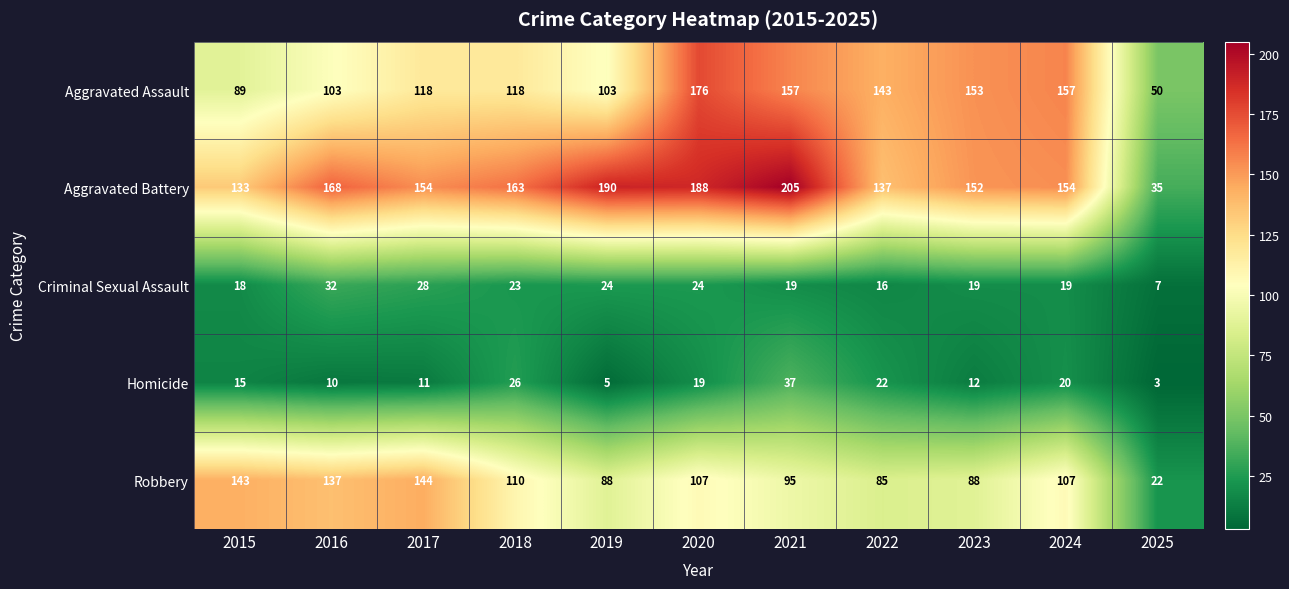

What is the average value of the Homicide series?

16